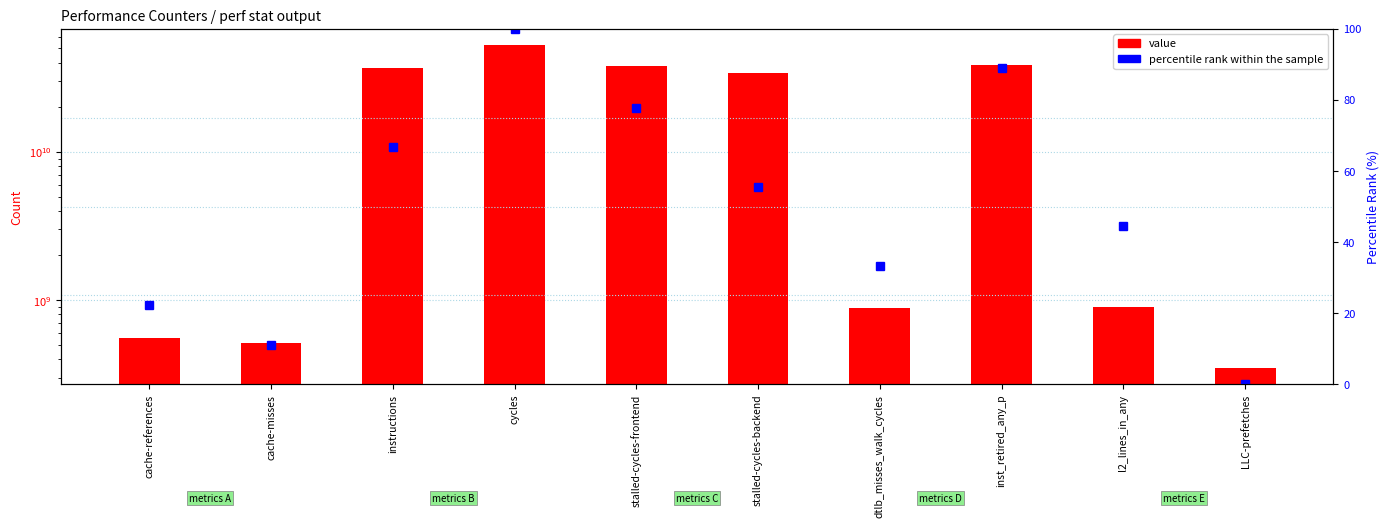

At which label does percentile rank within the sample reach its peak?

cycles